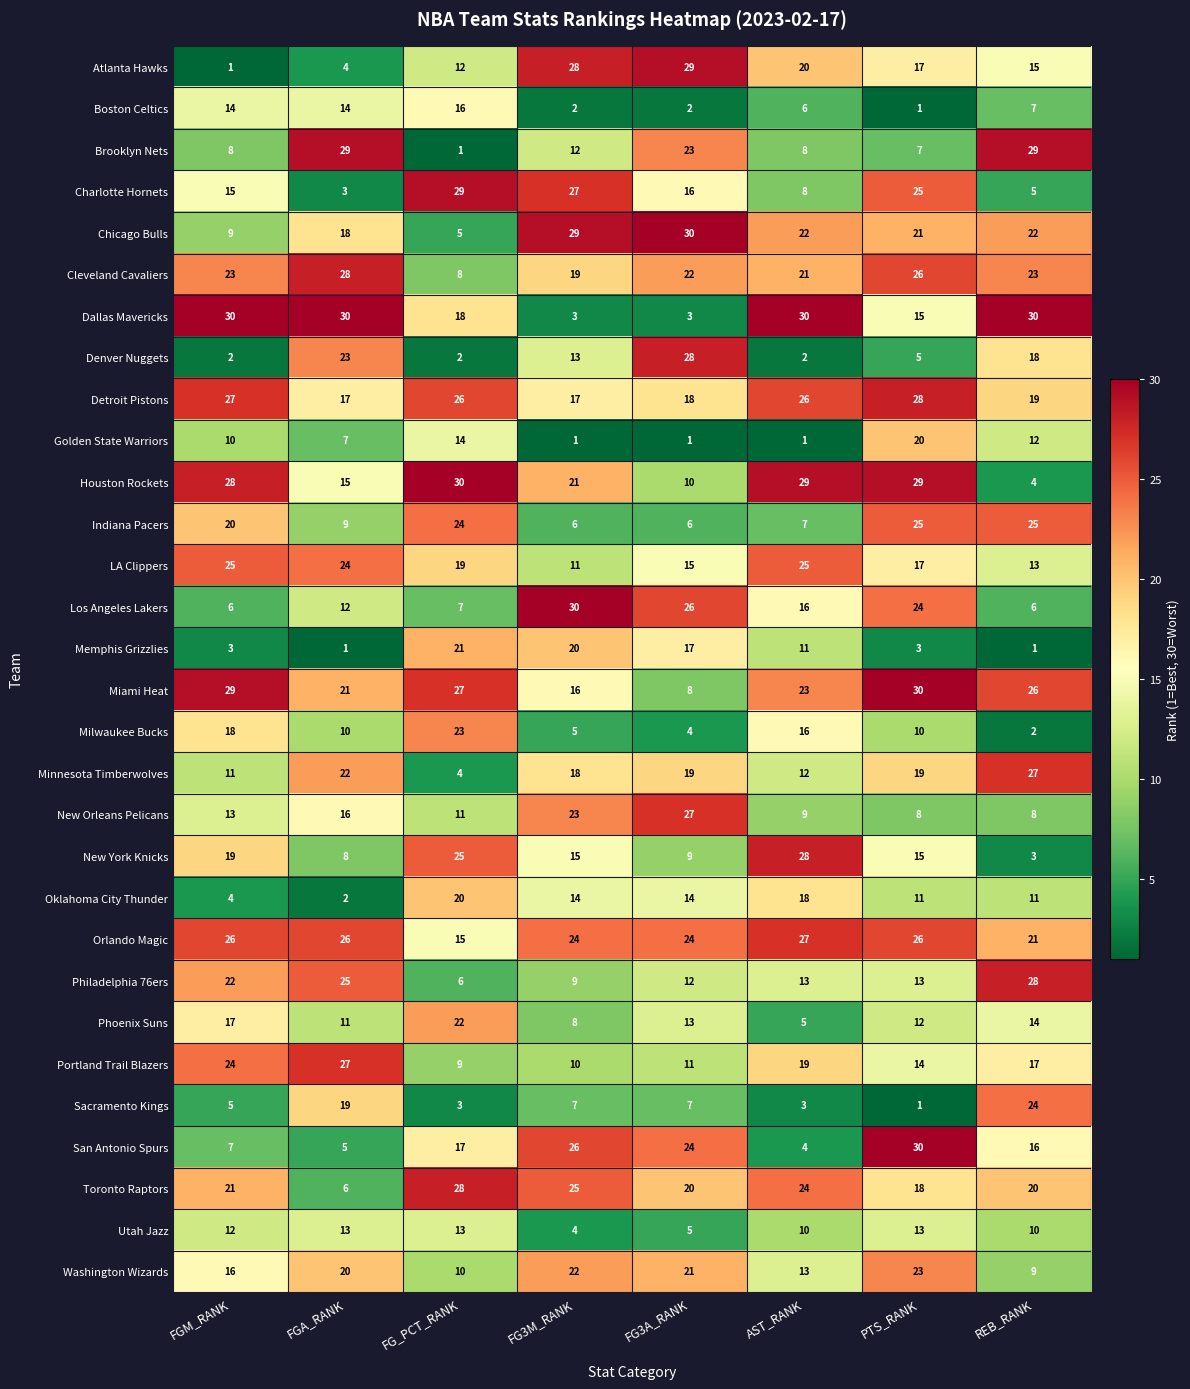

At how many categories does at least one series exceed 3?

8